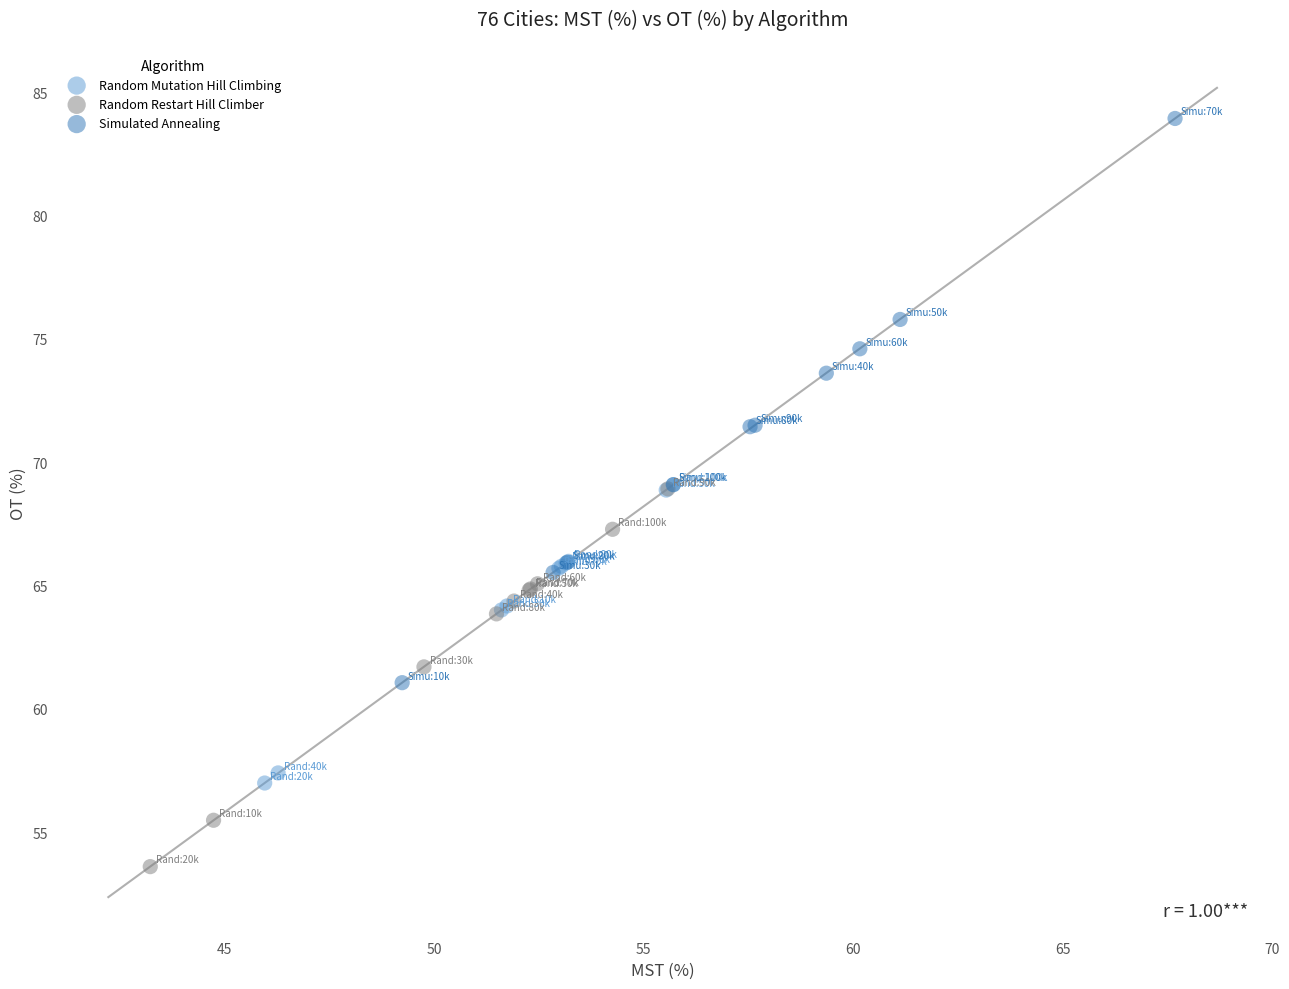

Which series has the widest spread of Y values?

Simulated Annealing